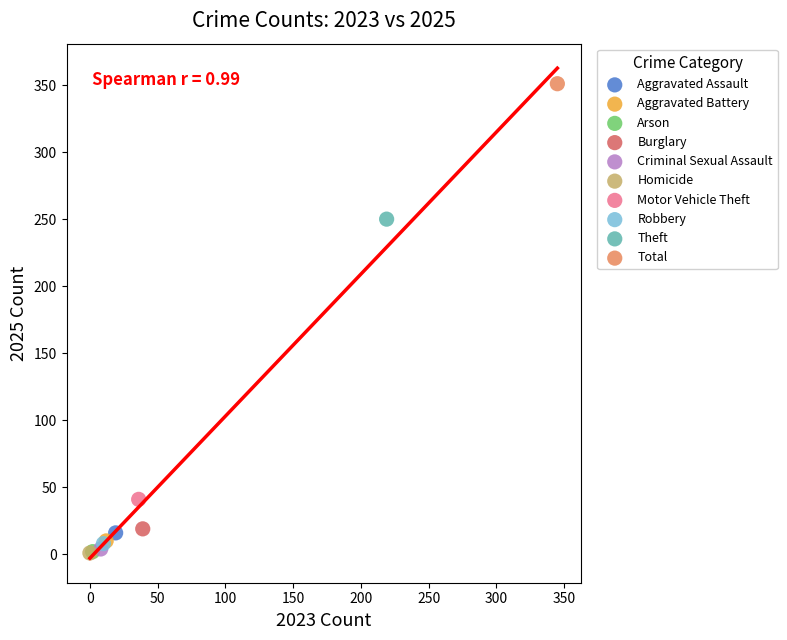

Which series contains the highest Y value?

Total